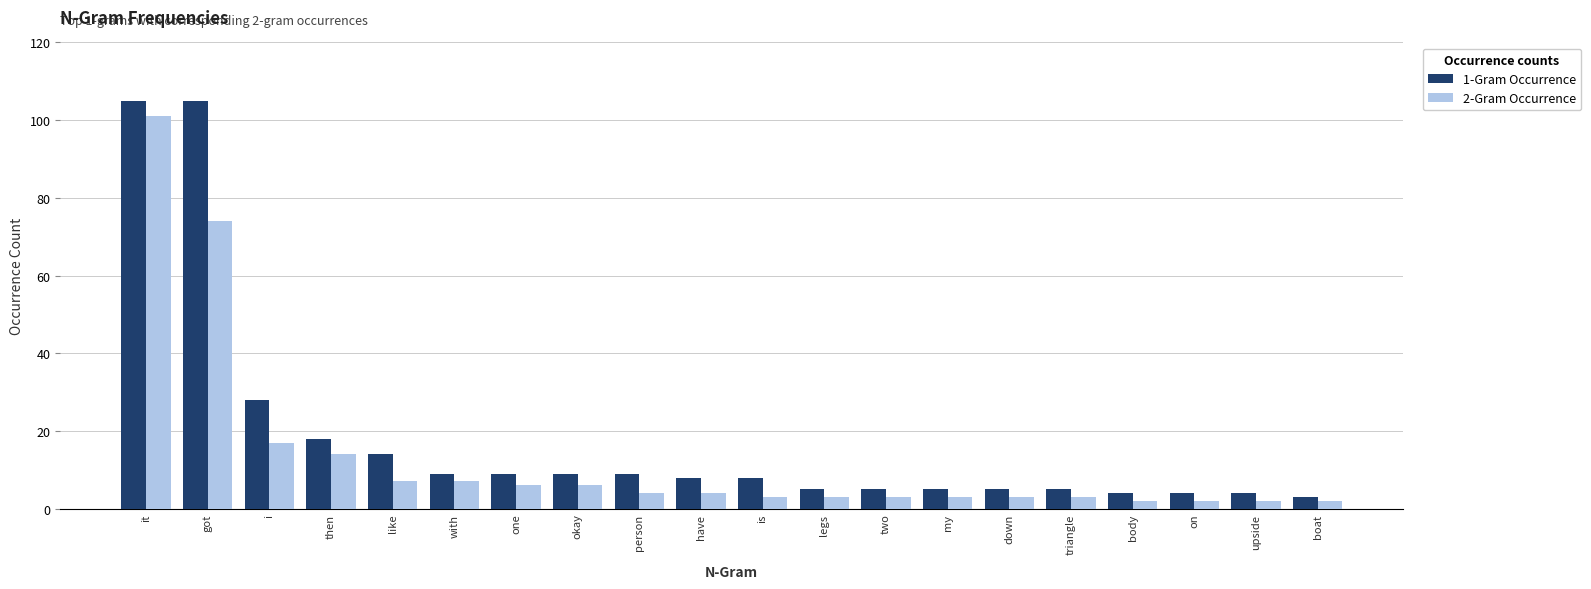

Are the bars grouped side by side (vs. stacked)?

Yes